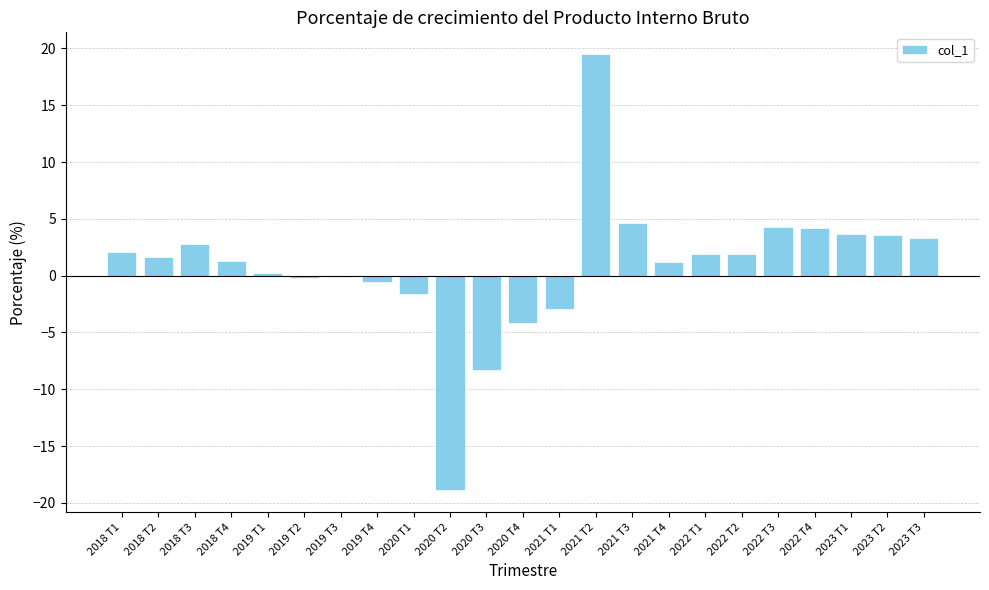

What is the sum of all values?

19.4